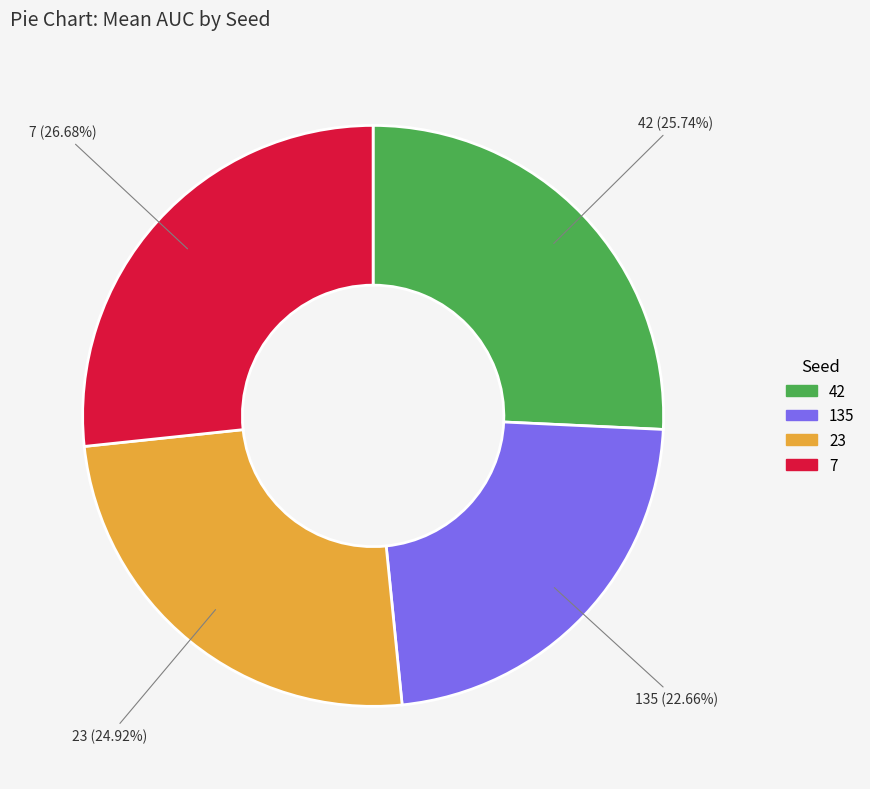

Do 135 and 42 together represent more than half of the pie?

No